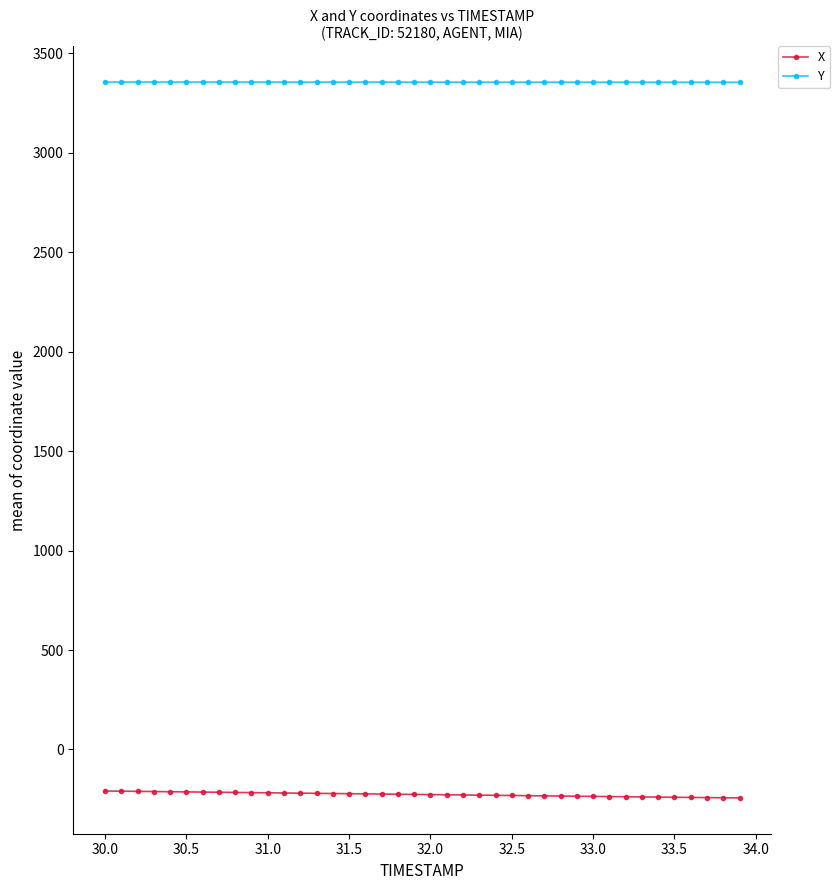

What is the average value of the Y series?

3354.4